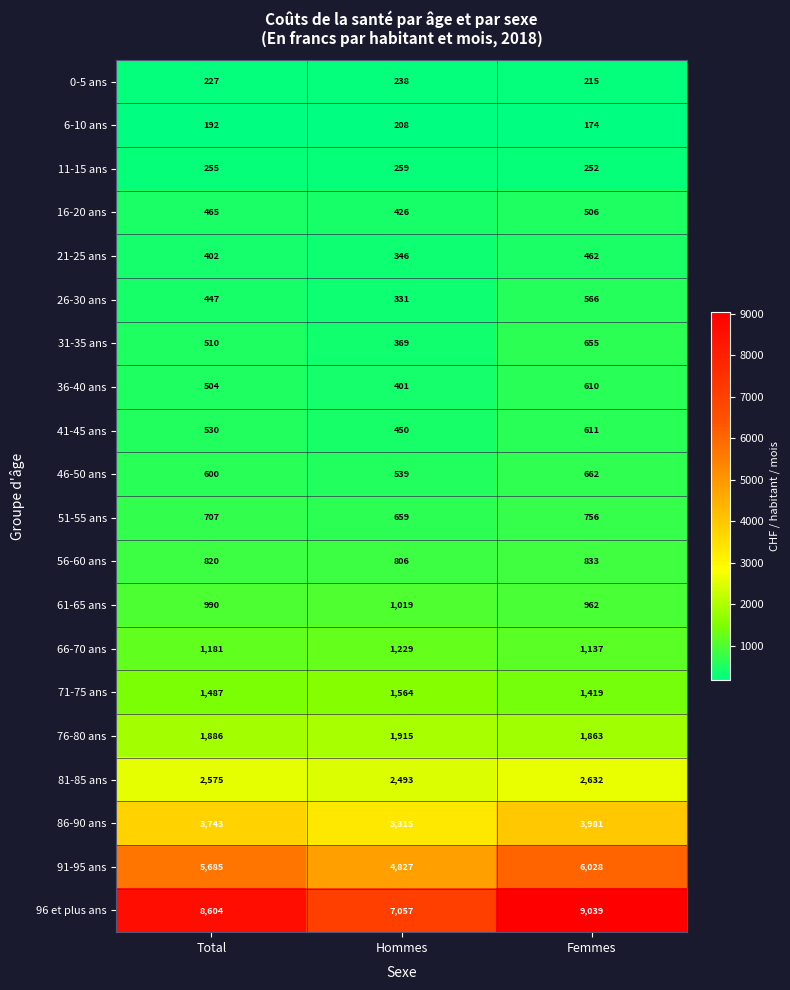

Rank the series at Hommes from highest to lowest value.

96 et plus ans, 91-95 ans, 86-90 ans, 81-85 ans, 76-80 ans, 71-75 ans, 66-70 ans, 61-65 ans, 56-60 ans, 51-55 ans, 46-50 ans, 41-45 ans, 16-20 ans, 36-40 ans, 31-35 ans, 21-25 ans, 26-30 ans, 11-15 ans, 0-5 ans, 6-10 ans